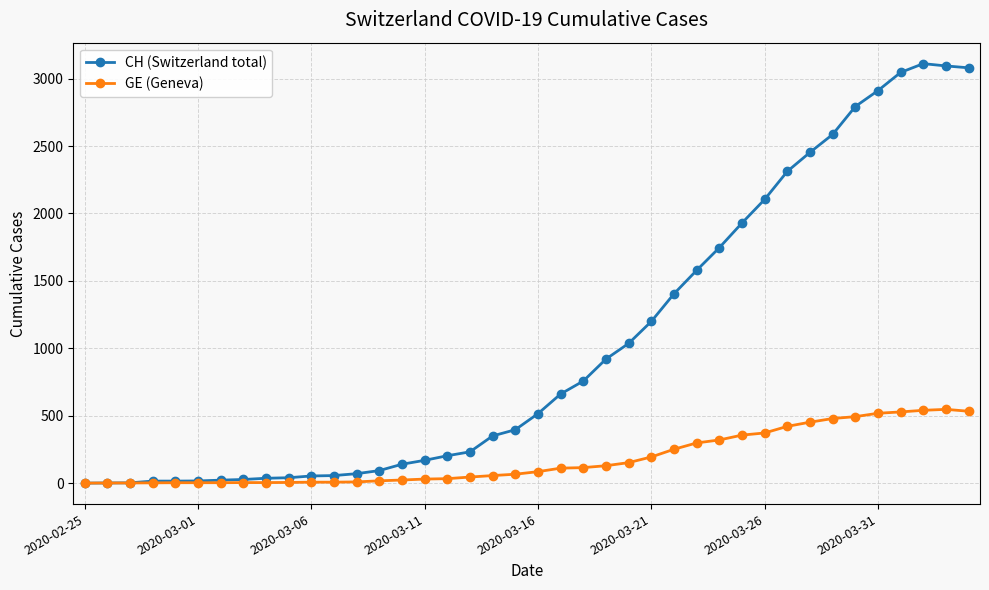

Which series has the widest spread of values?

CH (Switzerland total)